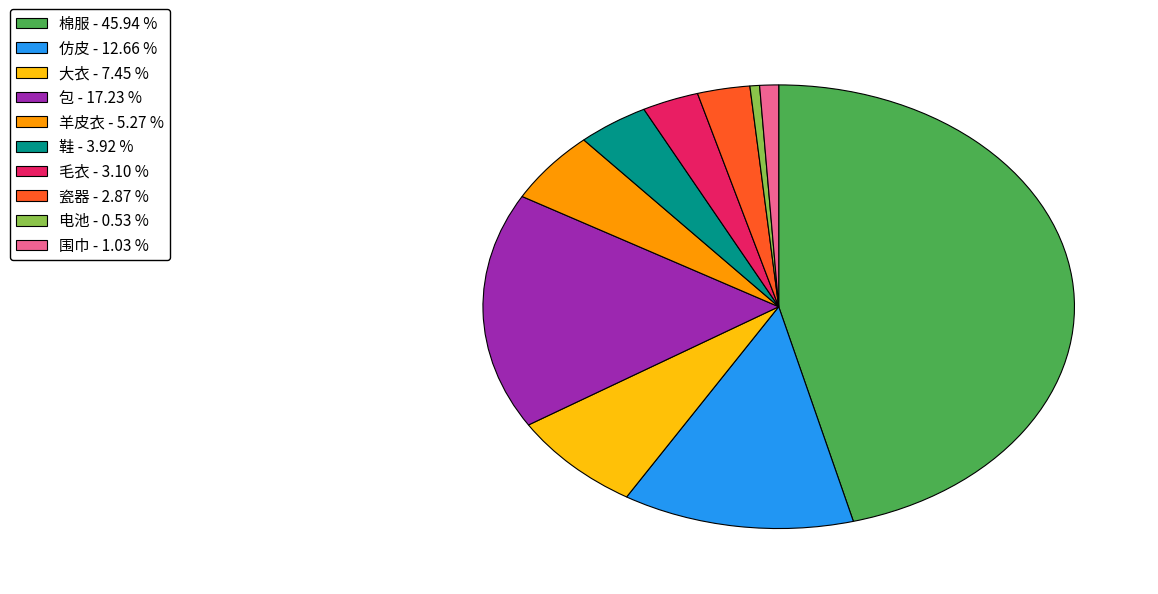

The 大衣 slice represents 7% of the pie. True or false?

True